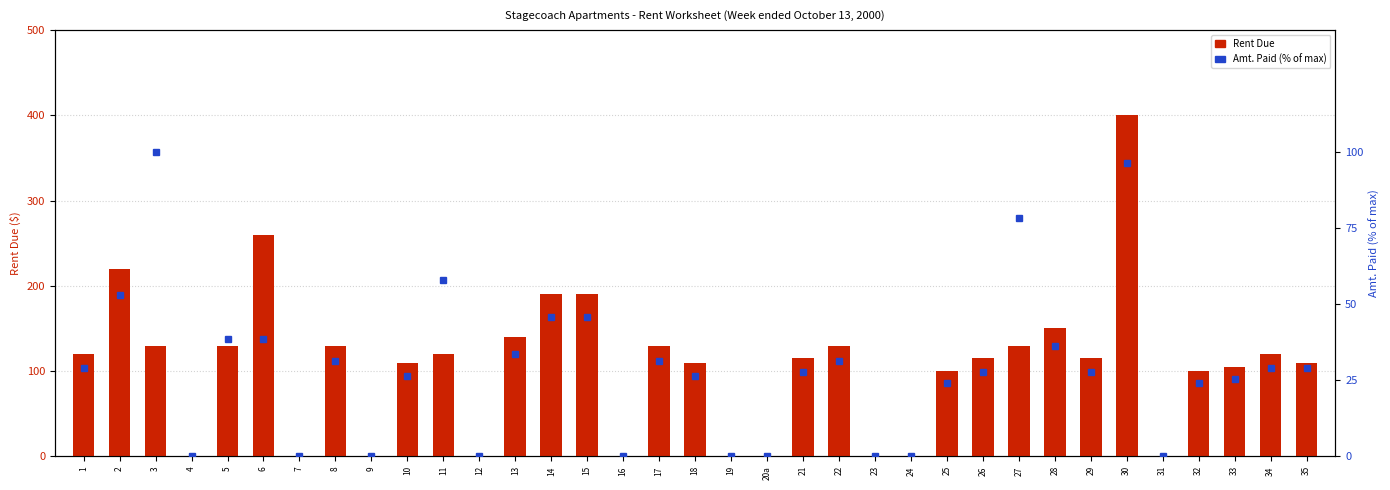

Where does the Rent Due series first go above 115?

1